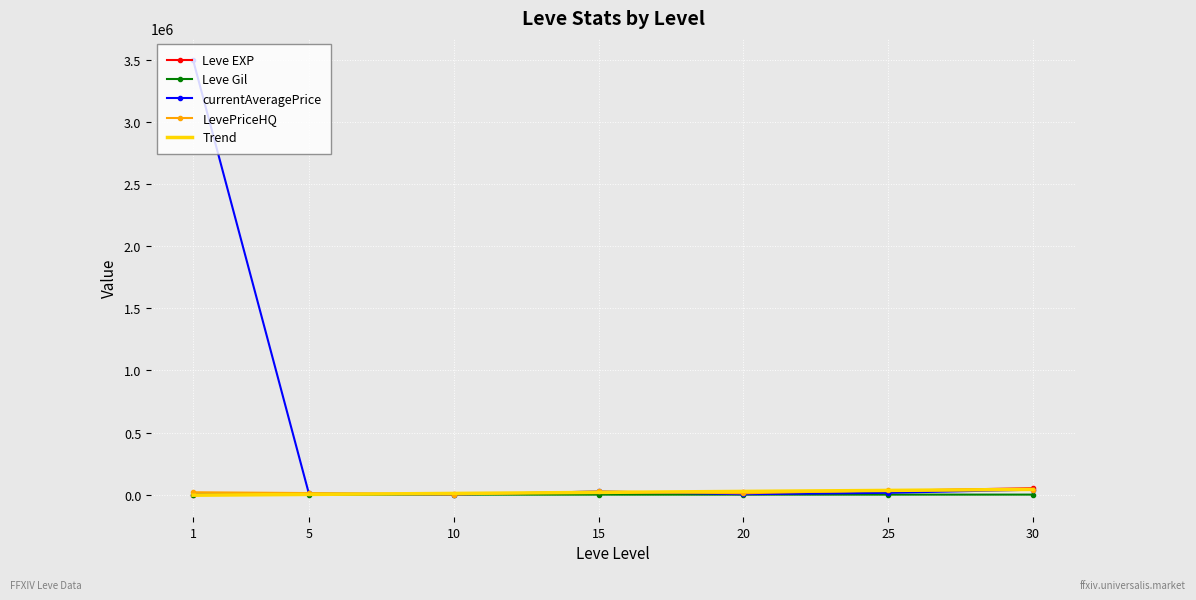

How many values in the LevePriceHQ series are below 19500?

3